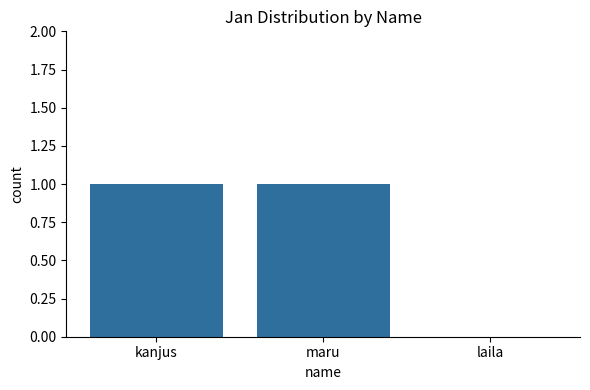

Between laila and maru, which is larger?

maru